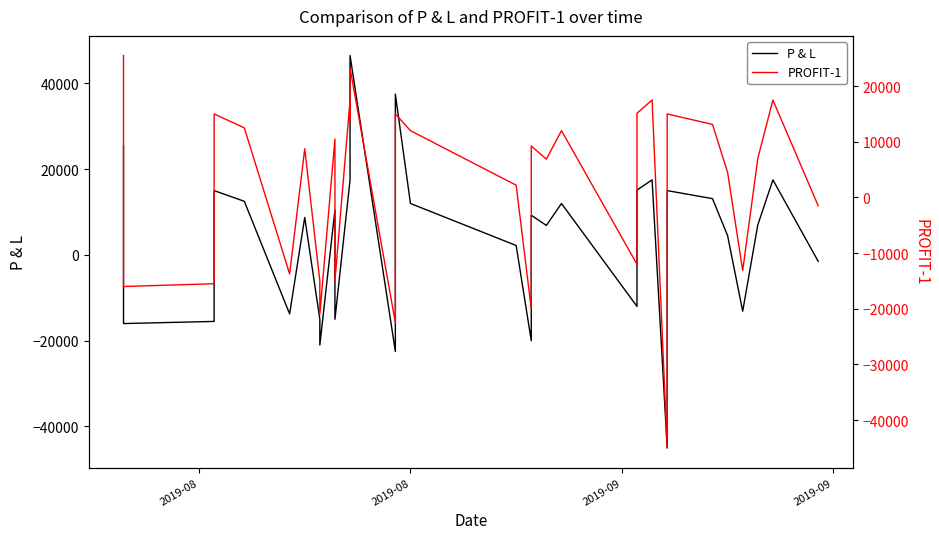

Reading right to left, extract all data points from this chart.

P & L: 25500.0	-15000.0	-16000.0	-15500.0	12000.0	15000.0	12500.0	-13750.0	8750.0	-15000.0	-21000.0	10500.0	-15000.0	17500.0	32812.5	46500.0	-22500.0	6750.0	37500.0	12000.0	2200.0	-20000.0	9255.0	6875.0	12000.0	-12000.0	15125.0	17500.0	-45000.0	15000.0	13125.0	4500.0	-13125.0	7000.0	17500.0	-1500.0
PROFIT-1: 25500.0	-15000.0	-16000.0	-15500.0	12000.0	15000.0	12500.0	-13750.0	8750.0	-15000.0	-21000.0	10500.0	-15000.0	17500.0	14062.5	23250.0	-22500.0	6750.0	15000.0	12000.0	2200.0	-20000.0	9255.0	6875.0	12000.0	-12000.0	15125.0	17500.0	-45000.0	15000.0	13125.0	4500.0	-13125.0	7000.0	17500.0	-1500.0